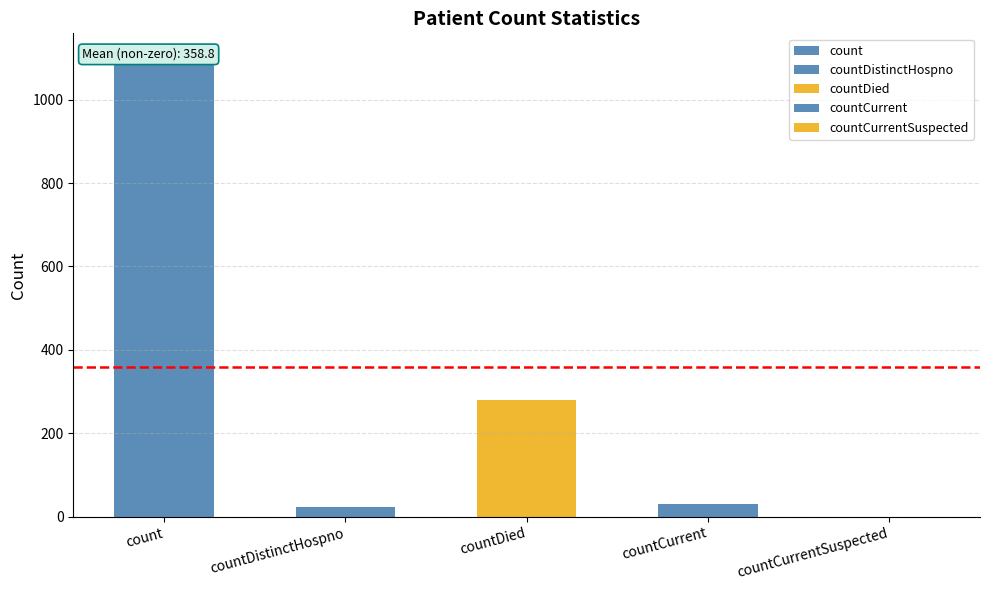

What position from the left is count?

1